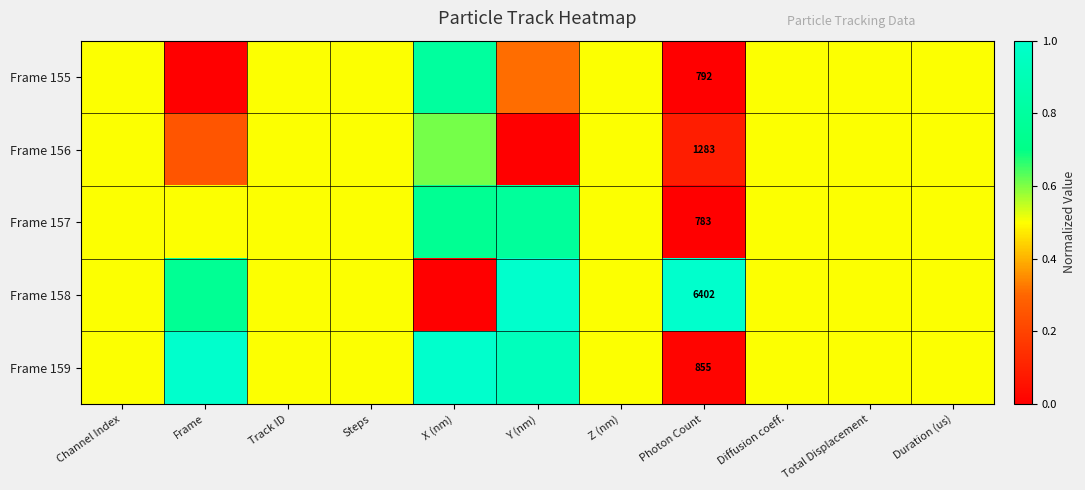

How many Frame 156 values are between 0 and 1?

11